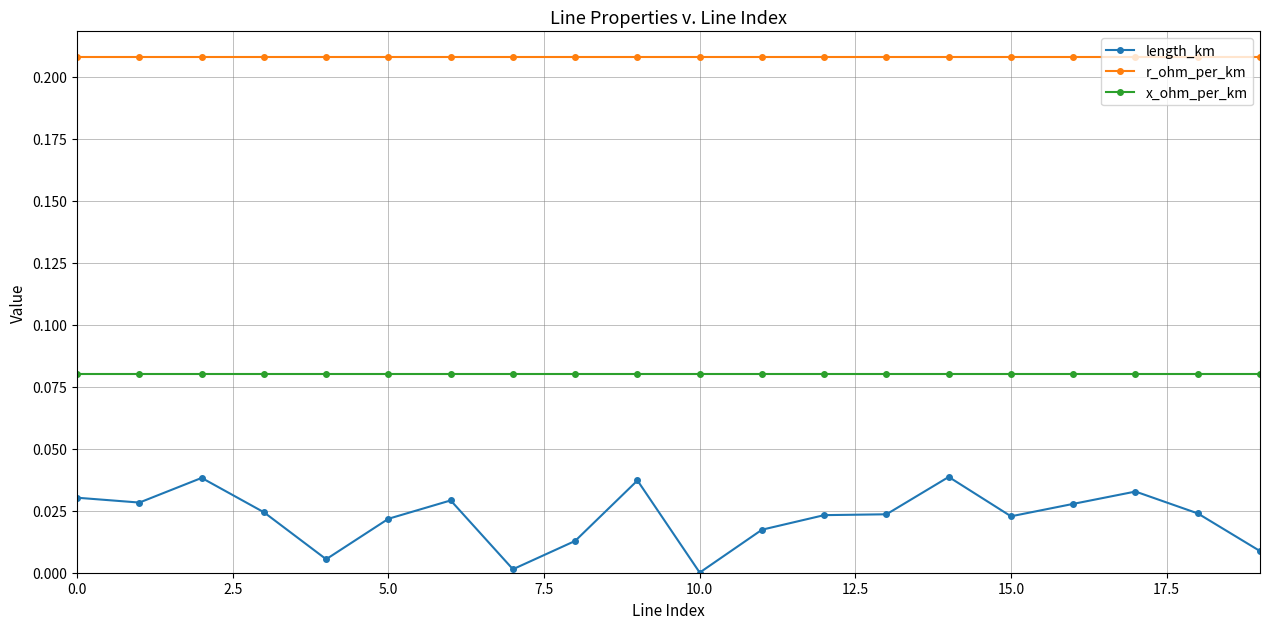

True or false: length_km has more than 1 points higher than both neighbors.

True